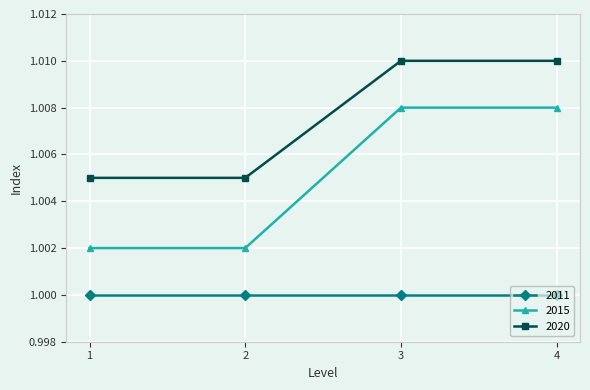

True or false: 2020 and 2015 cross at least once.

False